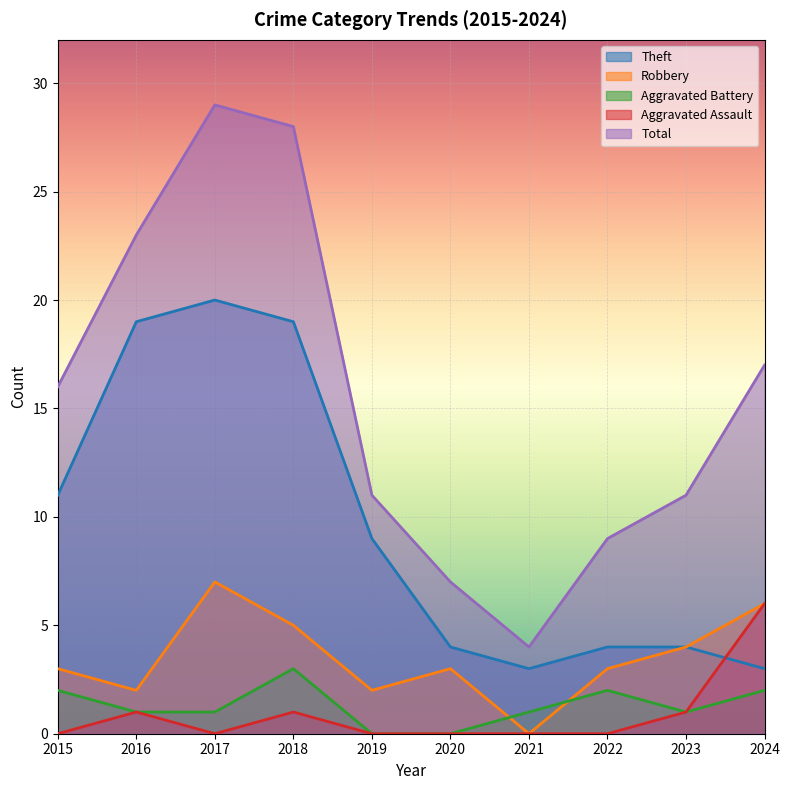

Which series has the largest total across all categories?

Total